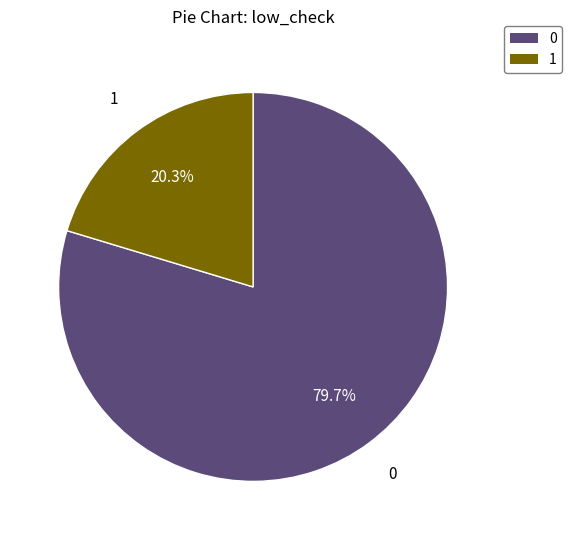

To the nearest percent, what portion does 1 represent?

20%